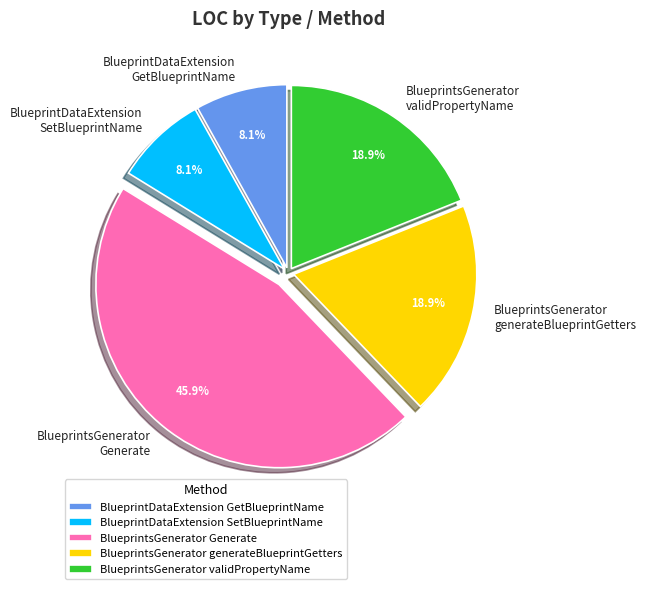

Which slice is the largest?

BlueprintsGenerator Generate